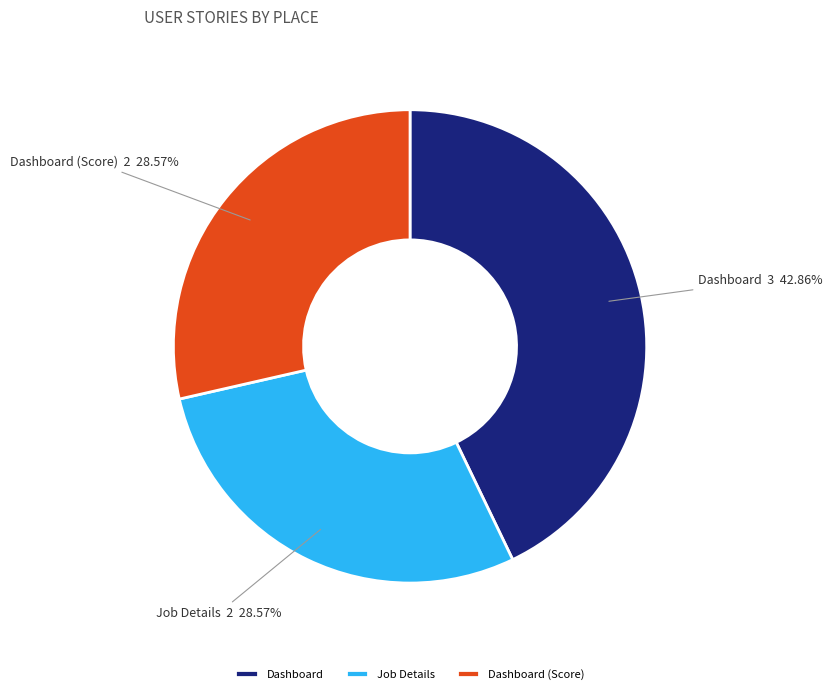

What percentage is the Job Details slice, to the nearest percent?

29%